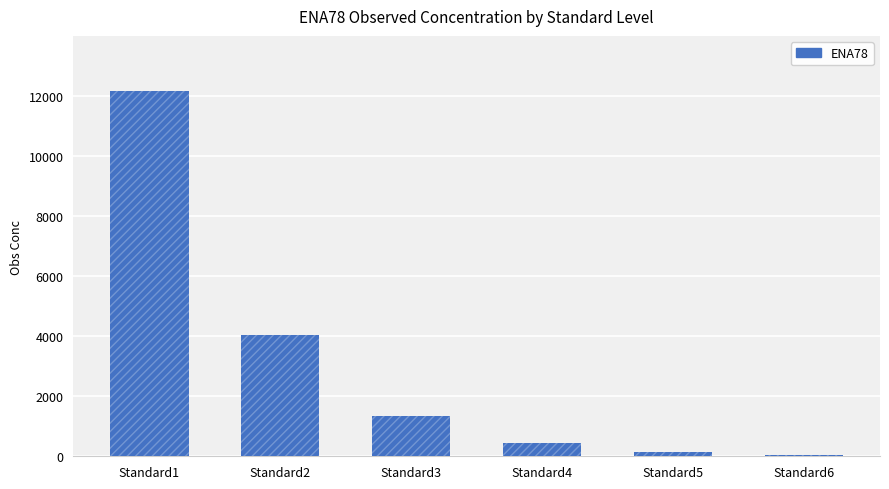

Between Standard1 and Standard2, which is larger?

Standard1